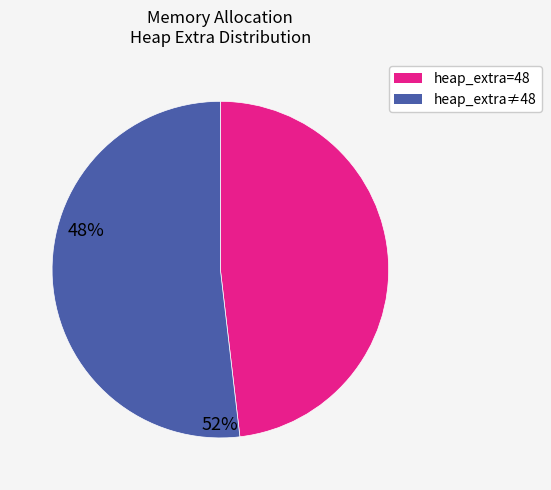

Does any single category account for the majority?

Yes